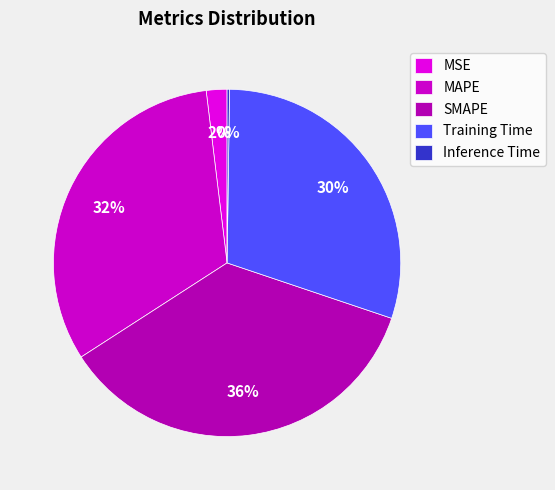

True or false: Inference Time accounts for 0% of the total.

True